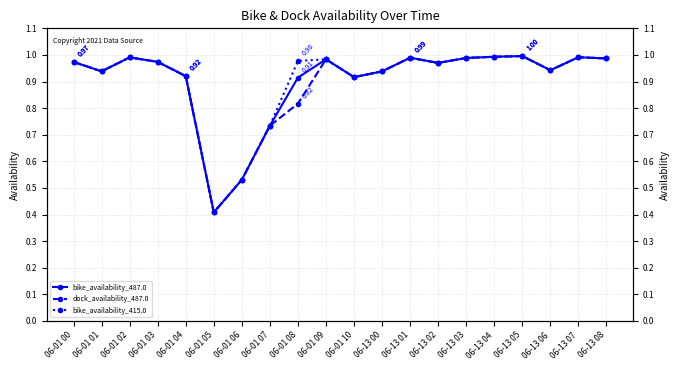

What are all the series names shown in the legend?

bike_availability_487.0, dock_availability_487.0, bike_availability_415.0